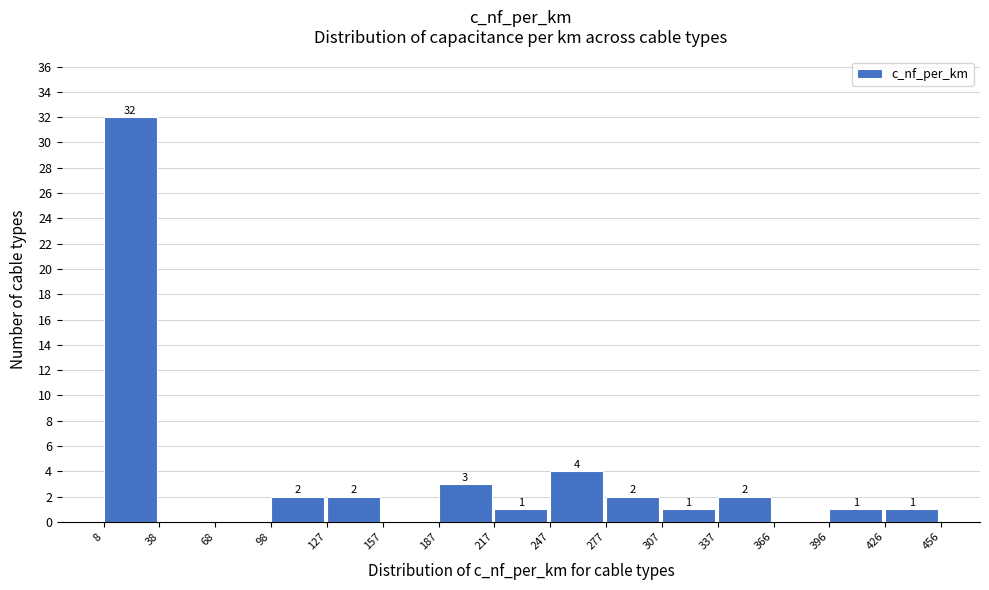

Over which range of the x-axis is the bar tallest?

8 to 38